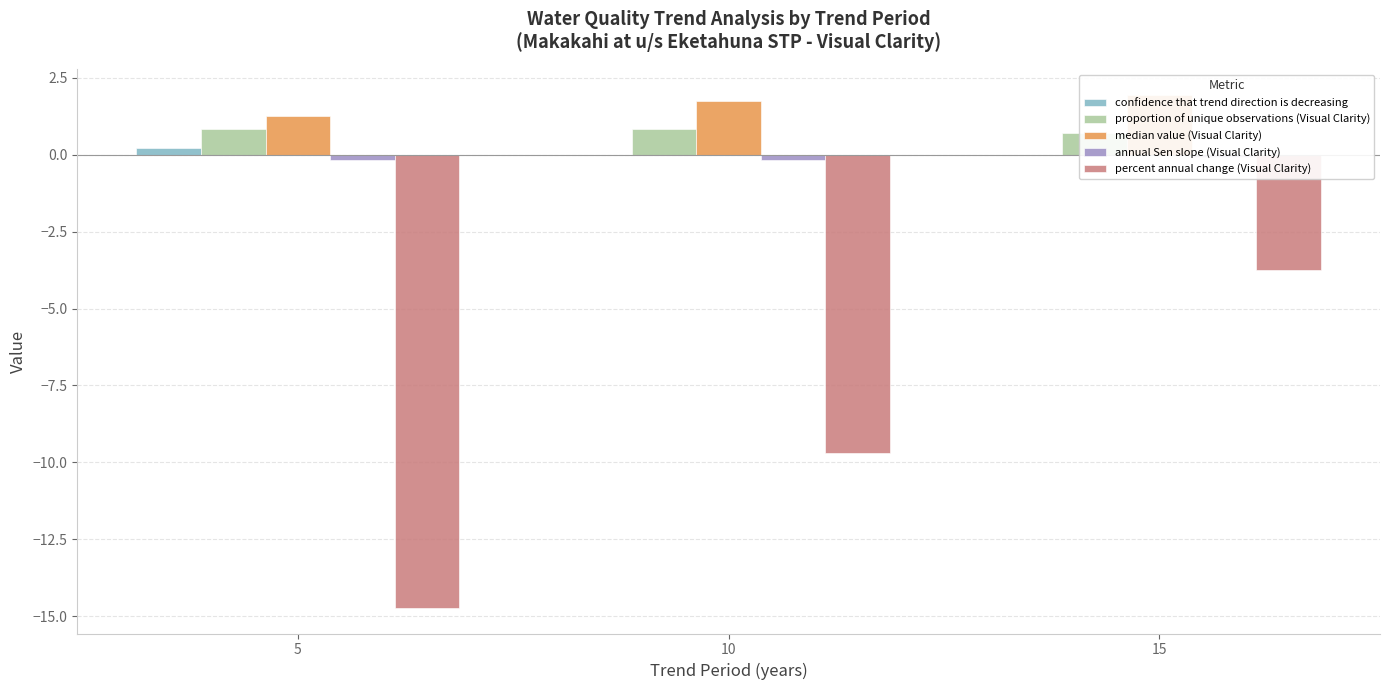

Rank the series by their maximum value, from lowest to highest.

percent annual change (Visual Clarity), annual Sen slope (Visual Clarity), confidence that trend direction is decreasing, proportion of unique observations (Visual Clarity), median value (Visual Clarity)